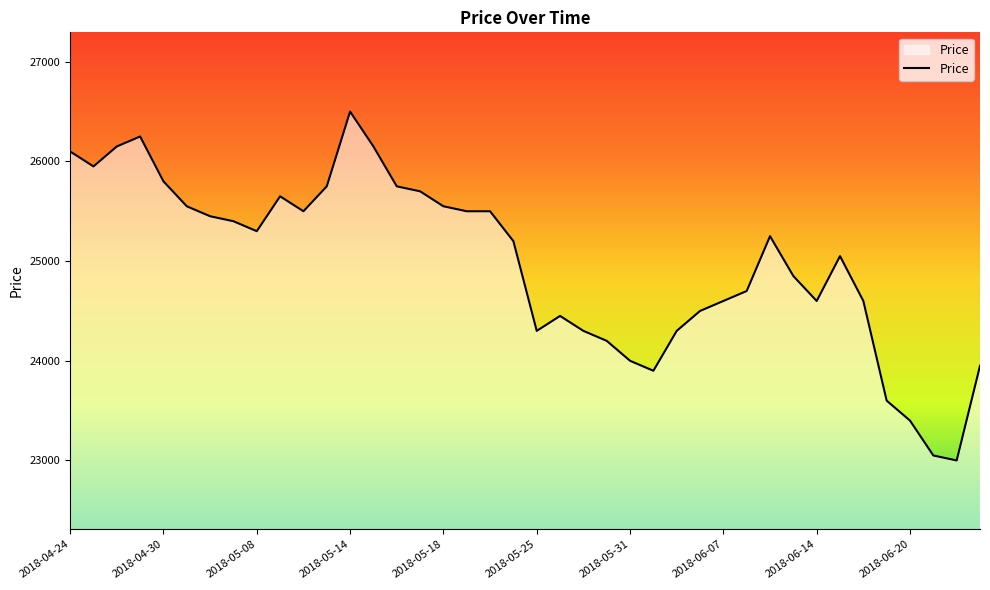

What is the minimum value shown in the chart?

23000